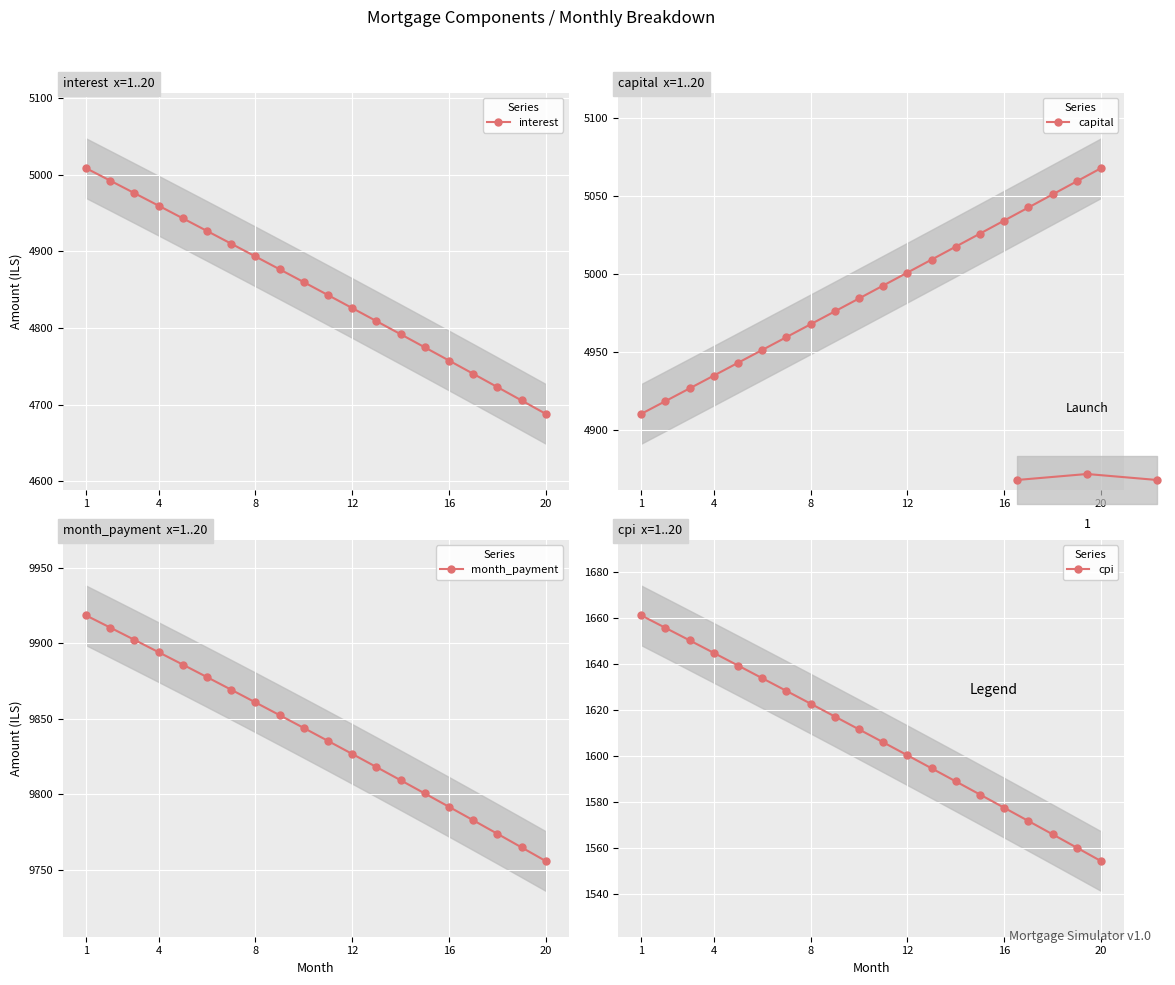

True or false: month_payment has more than 1 points higher than both neighbors.

False